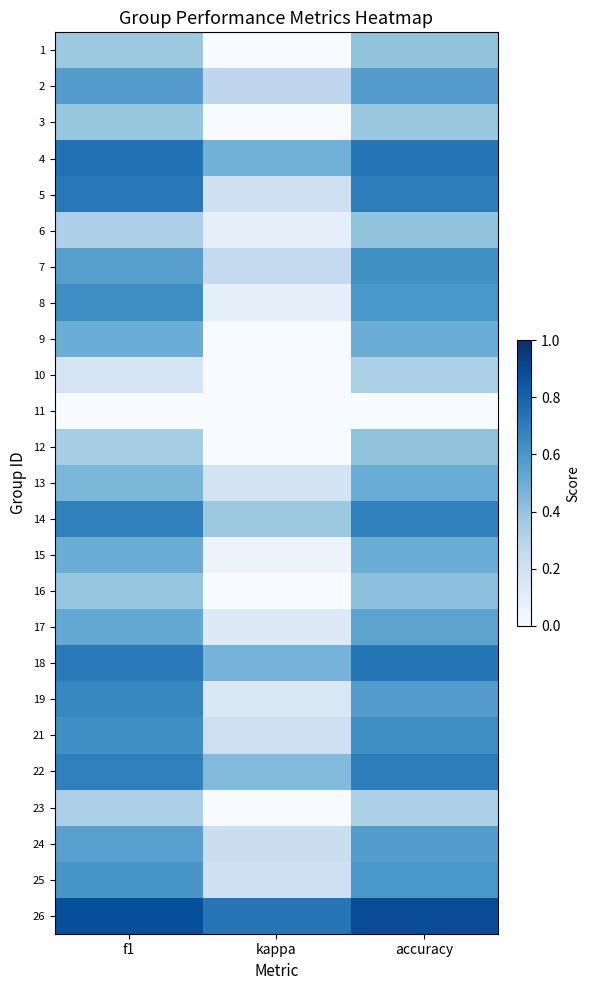

At which category is the sum across all series the highest?

accuracy